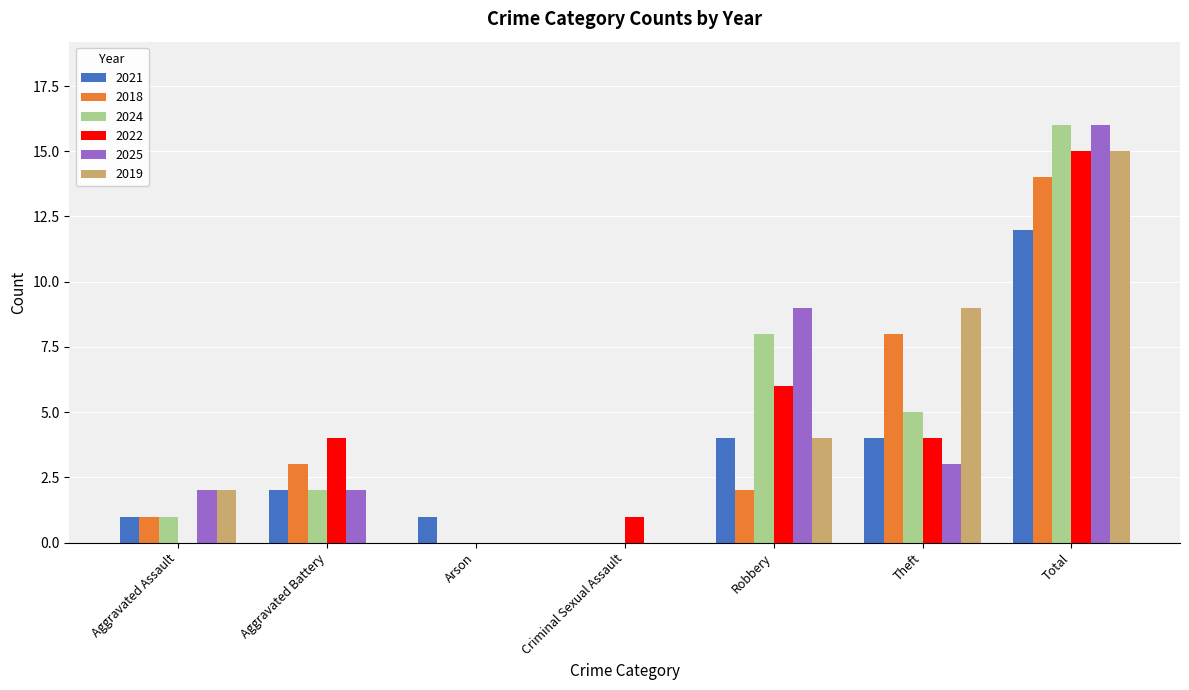

The value of 2025 at Theft is 3. True or false?

True